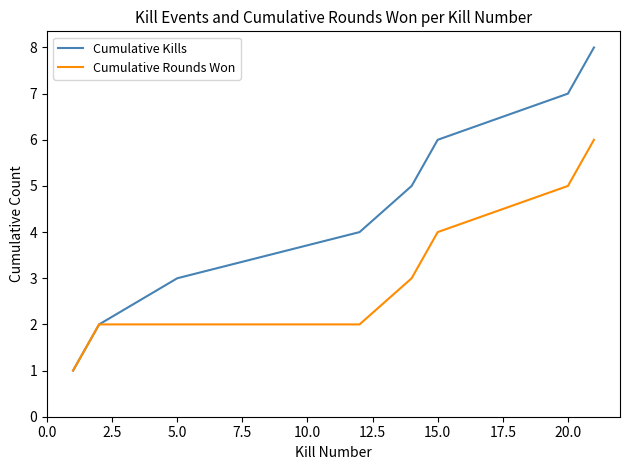

Which series has the widest spread of values?

Cumulative Kills